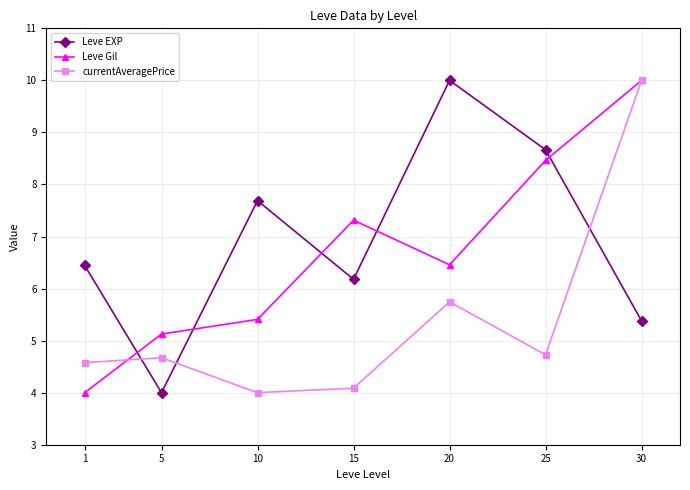

After their last crossing, which series has the higher values: Leve EXP or Leve Gil?

Leve Gil